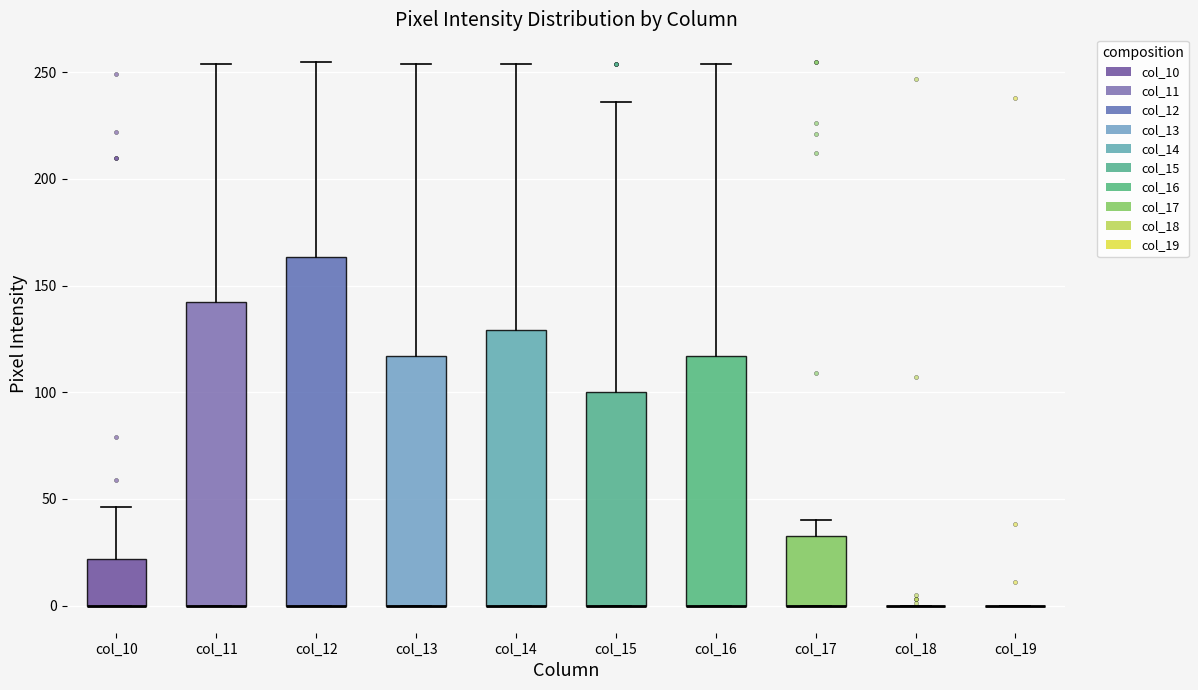

Reading left to right, transcribe this box plot: for each box, give where its median line is, the range the box spans, and where its two whiskers end, as read against the y-axis. The values are not printed on the chart, so give them approximately, as read against the axis.

col_10: median 0 (drawn on the box's lower edge), box 0 to 20, whiskers 0 to 45
col_11: median 0 (drawn on the box's lower edge), box 0 to 145, whiskers 0 to 255
col_12: median 0 (drawn on the box's lower edge), box 0 to 165, whiskers 0 to 255
col_13: median 0 (drawn on the box's lower edge), box 0 to 115, whiskers 0 to 255
col_14: median 0 (drawn on the box's lower edge), box 0 to 130, whiskers 0 to 255
col_15: median 0 (drawn on the box's lower edge), box 0 to 100, whiskers 0 to 235
col_16: median 0 (drawn on the box's lower edge), box 0 to 115, whiskers 0 to 255
col_17: median 0 (drawn on the box's lower edge), box 0 to 35, whiskers 0 to 40
col_18: box collapsed to a line at 0, whiskers 0 to 0
col_19: box collapsed to a line at 0, whiskers 0 to 0